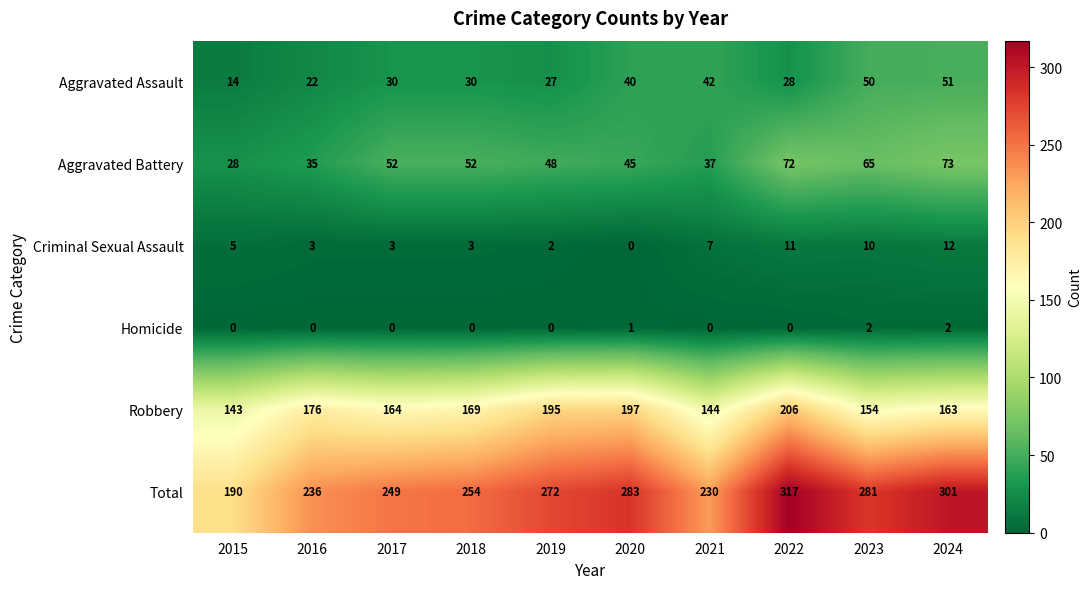

The value of Robbery at 2015 is 192. True or false?

False